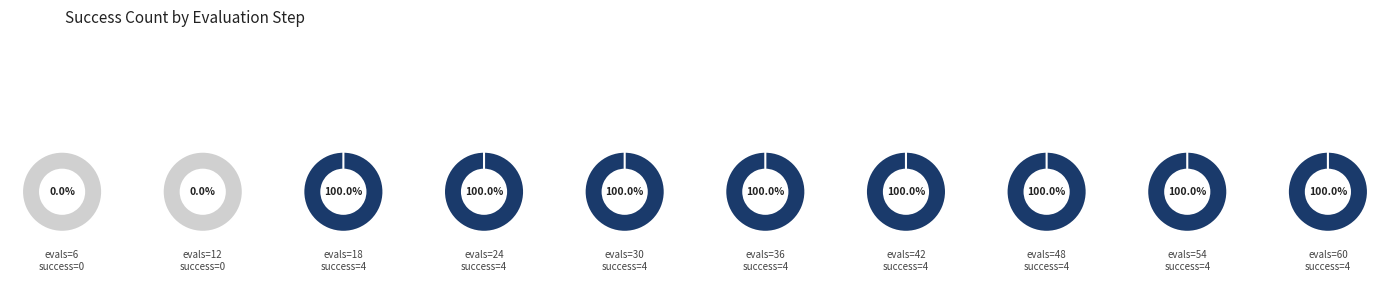

Is 4 the majority of the pie?

No